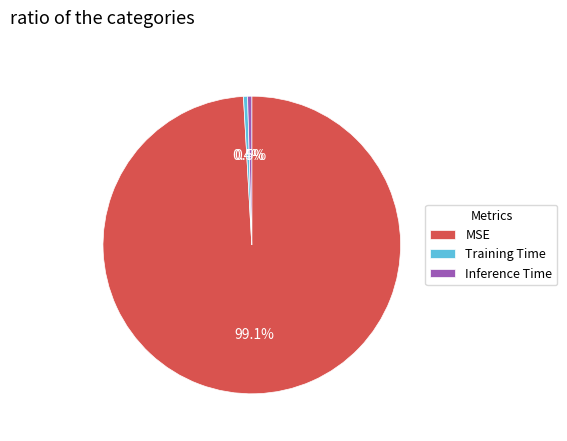

How many segments does this pie chart have?

3